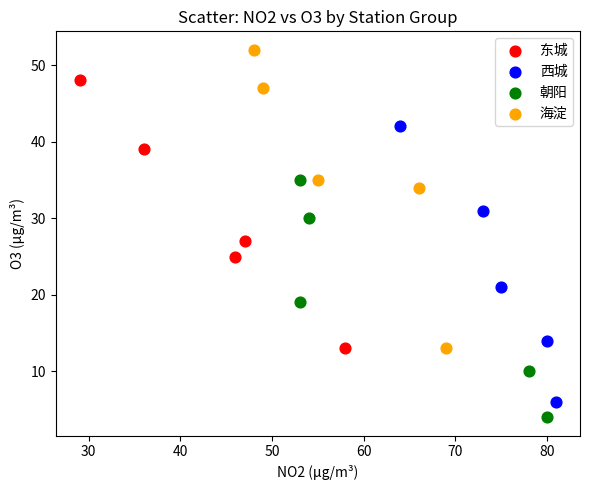

Which series reaches the minimum Y coordinate?

朝阳